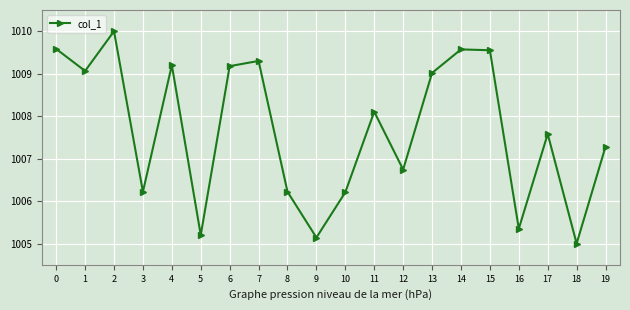

Approximately how many times larger is the value at 14 compared to 16?

1.0